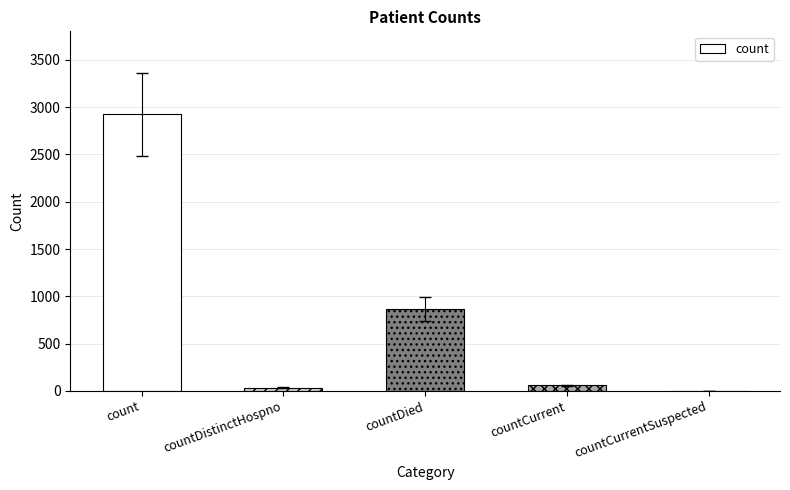

Which category has the highest value across all series?

count